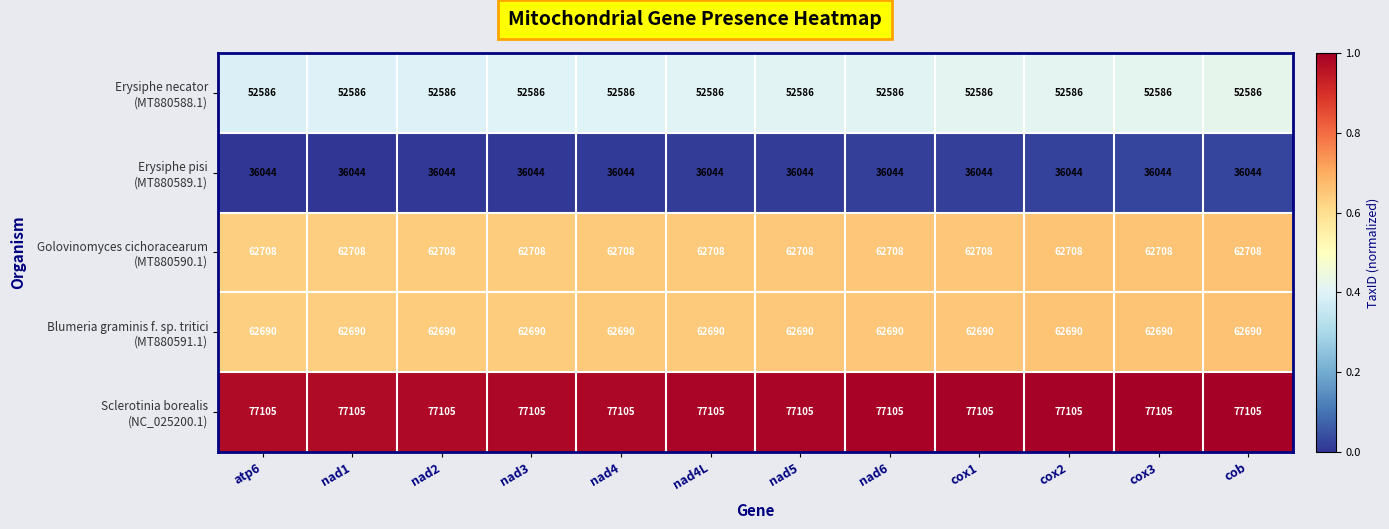

What is the total value across all series at nad2?

291133